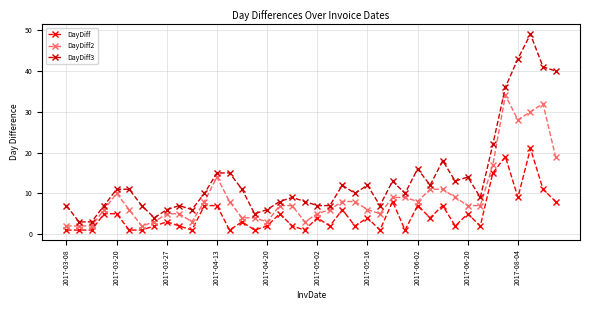

True or false: DayDiff2 and DayDiff cross at least once.

False